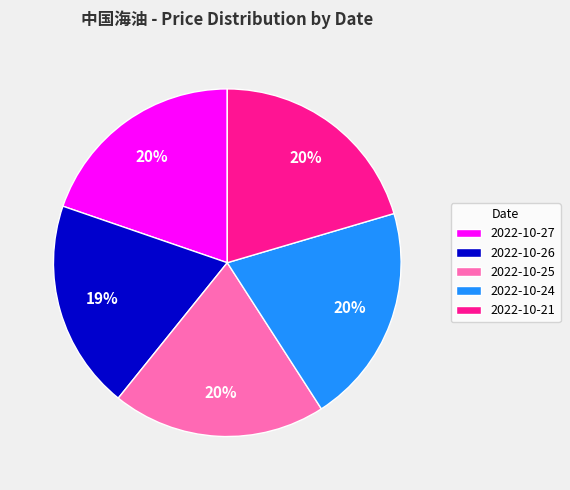

Combined, do 2022-10-27 and 2022-10-25 account for over 50%?

No